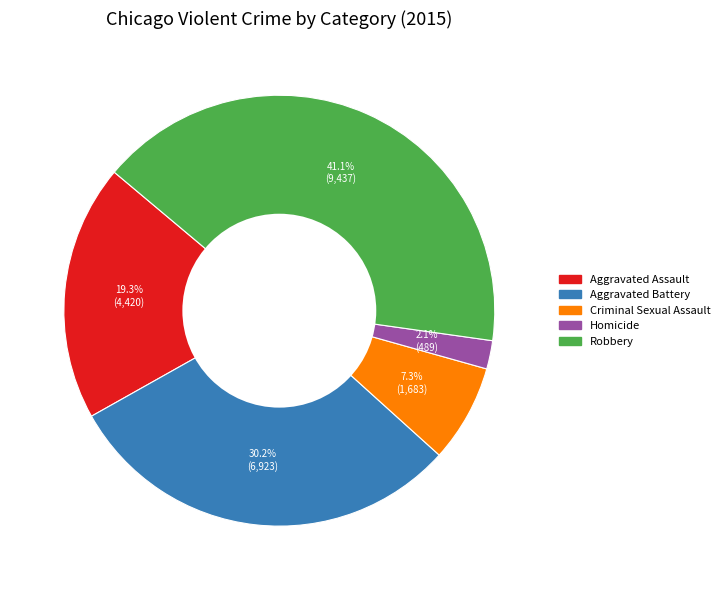

What percentage is NOT represented by Criminal Sexual Assault?

92.7%